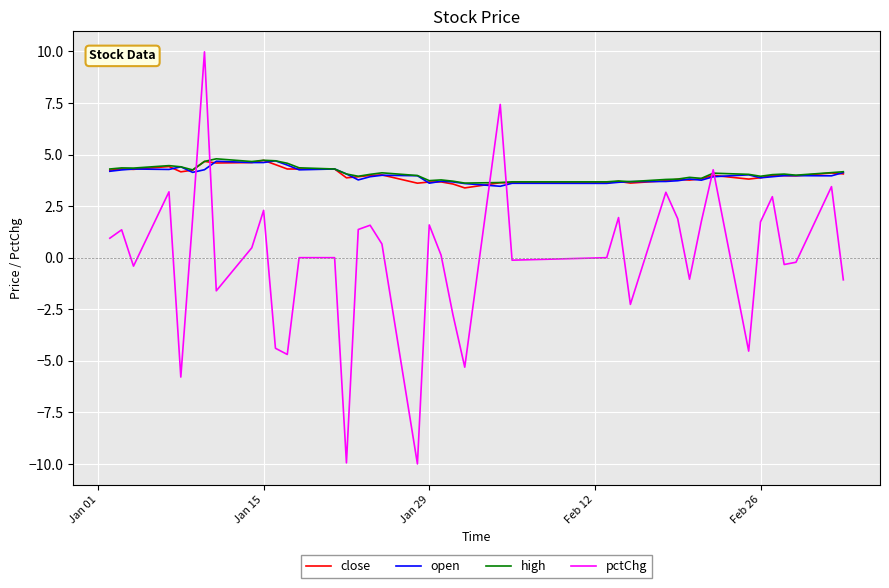

What is the minimum value shown in the chart?

-10.0